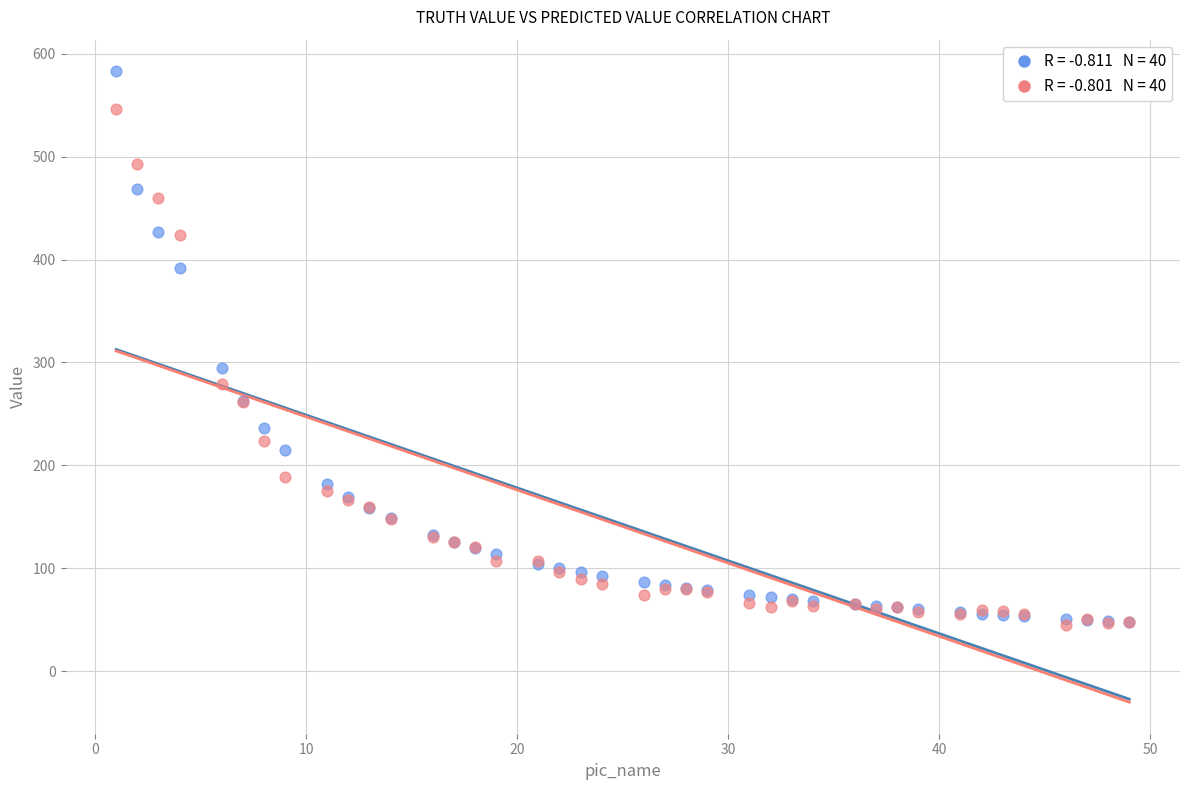

Across all series, what Y value is closest to 314?

294.4